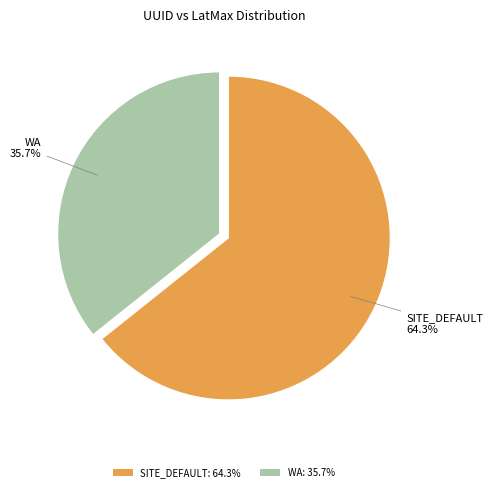

What percentage is the WA slice, to the nearest percent?

36%